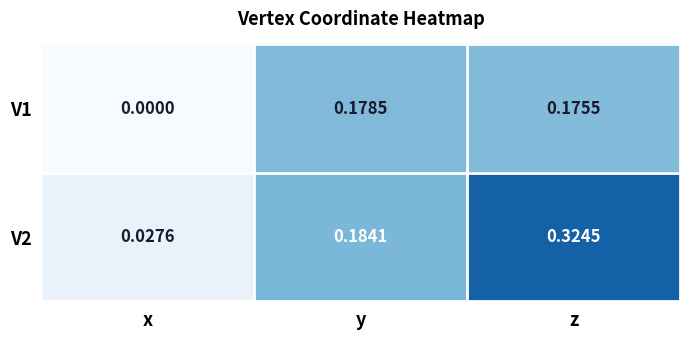

Which category has the highest value across all series?

z